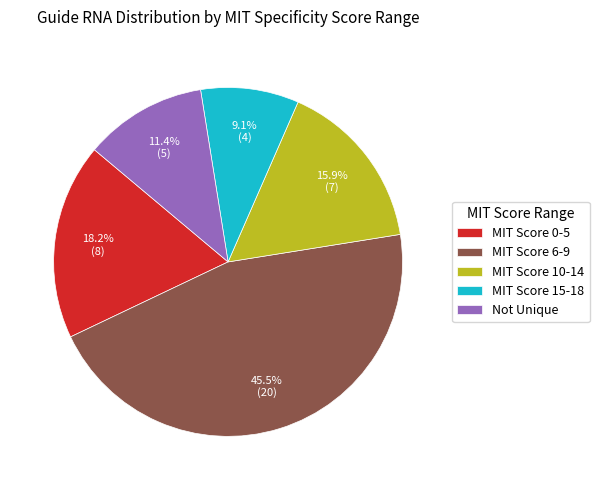

Which has a higher value, MIT Score 10-14 or MIT Score 6-9?

MIT Score 6-9